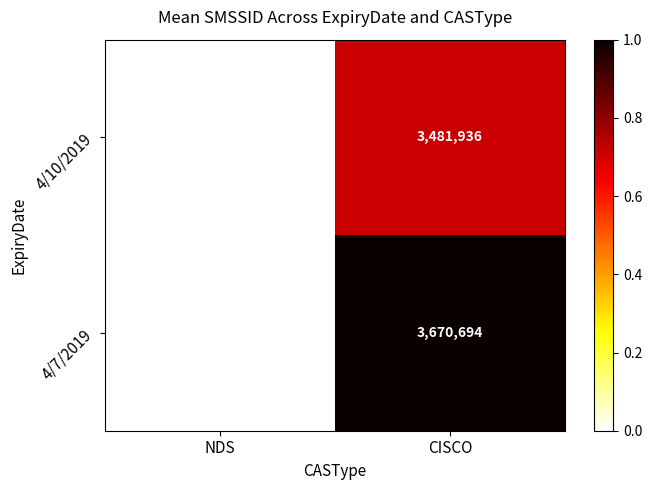

Is it true that 4/10/2019 equals 0.3 at CISCO?

False